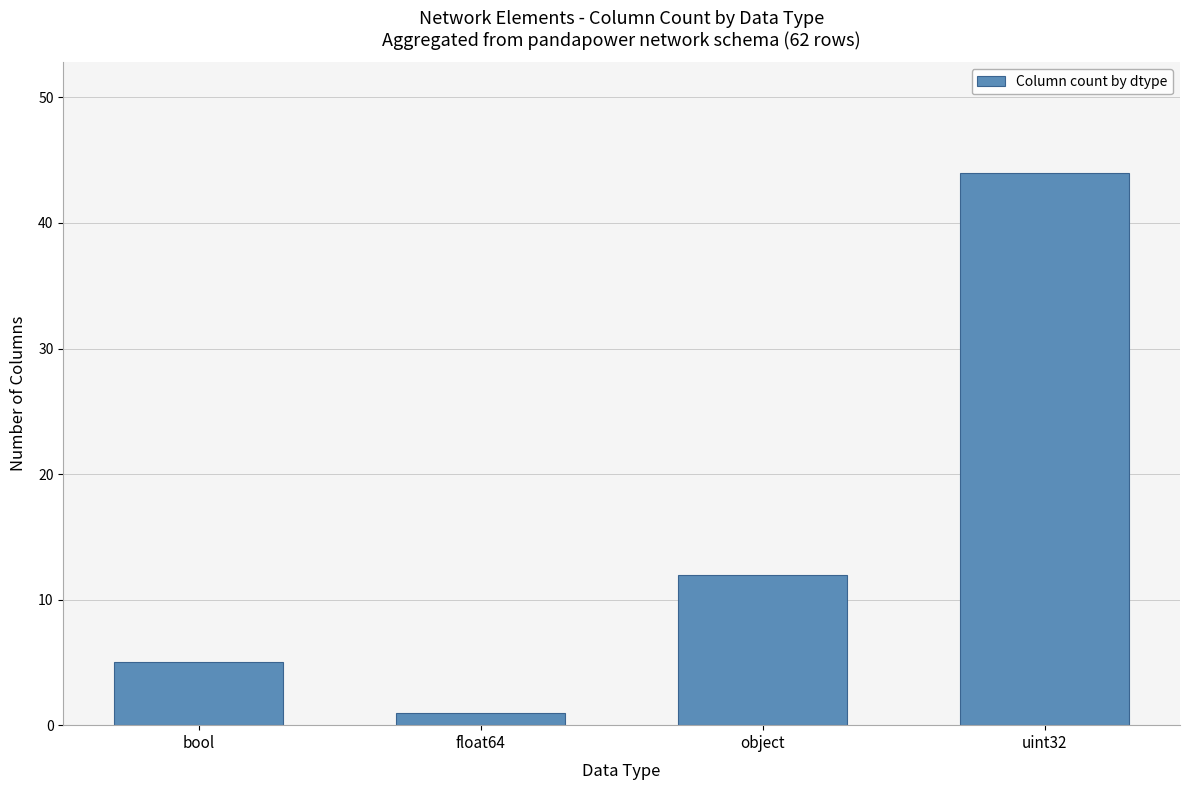

Are the bars grouped side by side (vs. stacked)?

No